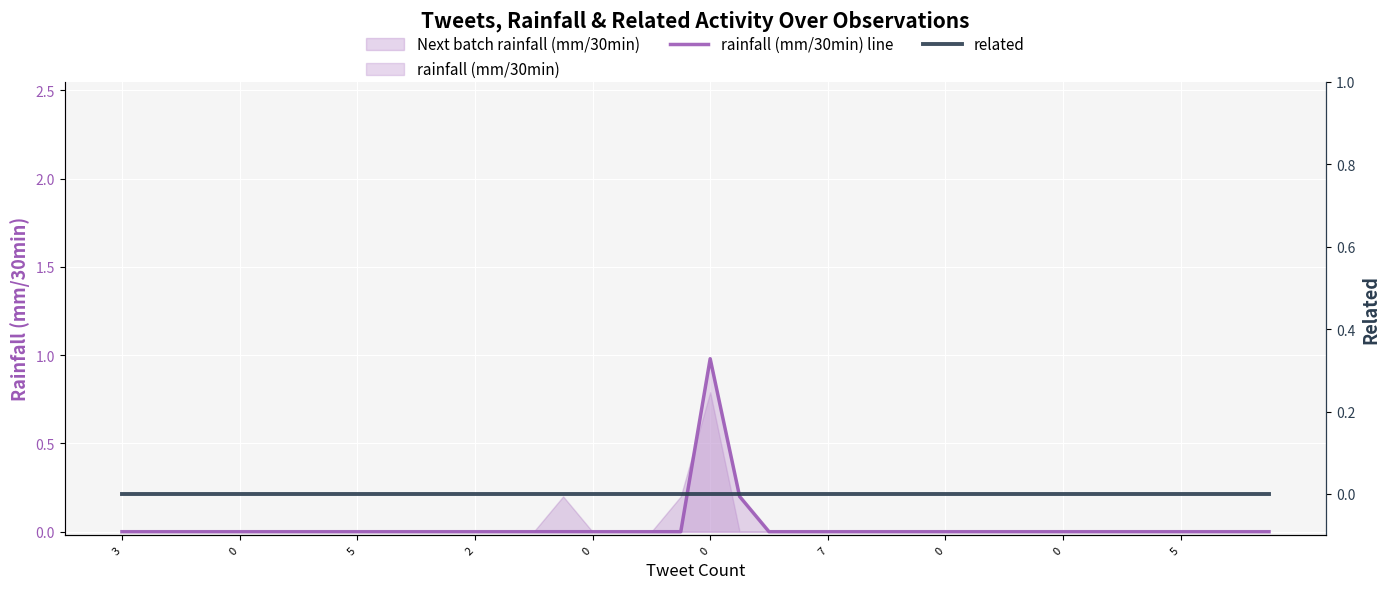

Is the value of rainfall (mm/30min) line at 10 greater than the value of related at 0?

No